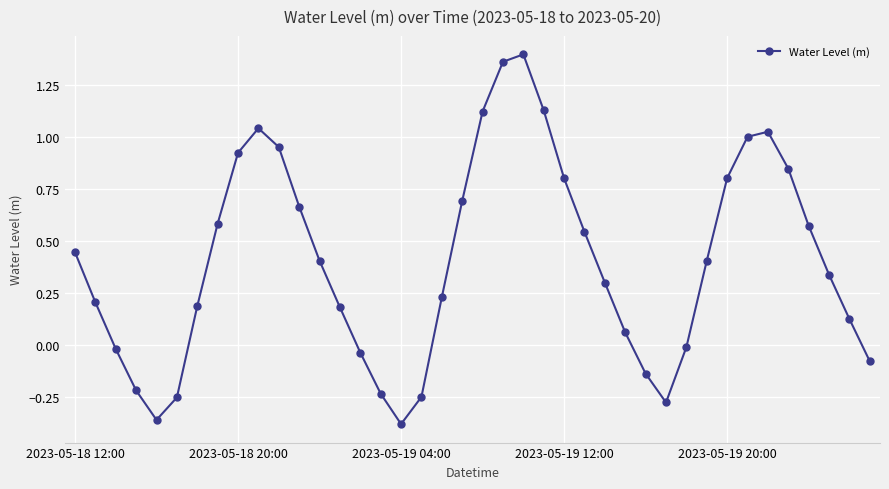

True or false: there are more than 1 points higher than both neighbors.

True